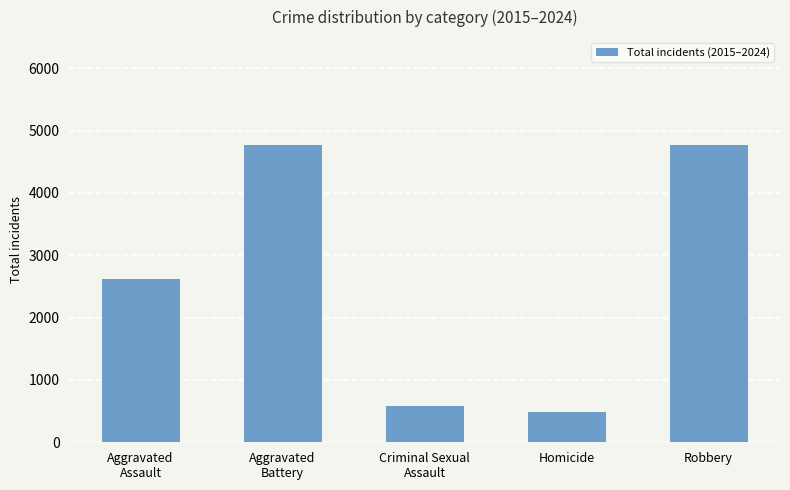

How many distinct data groups are displayed?

1